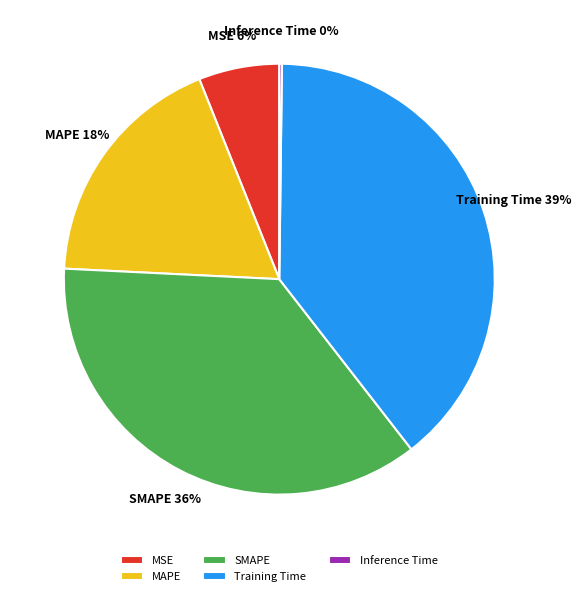

Is it true that MSE is 20% of the pie?

False